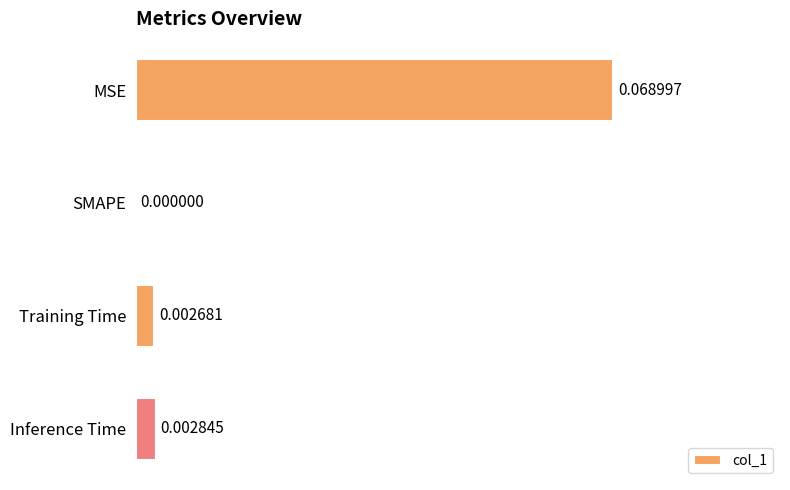

Between SMAPE and Training Time, which is larger?

Training Time